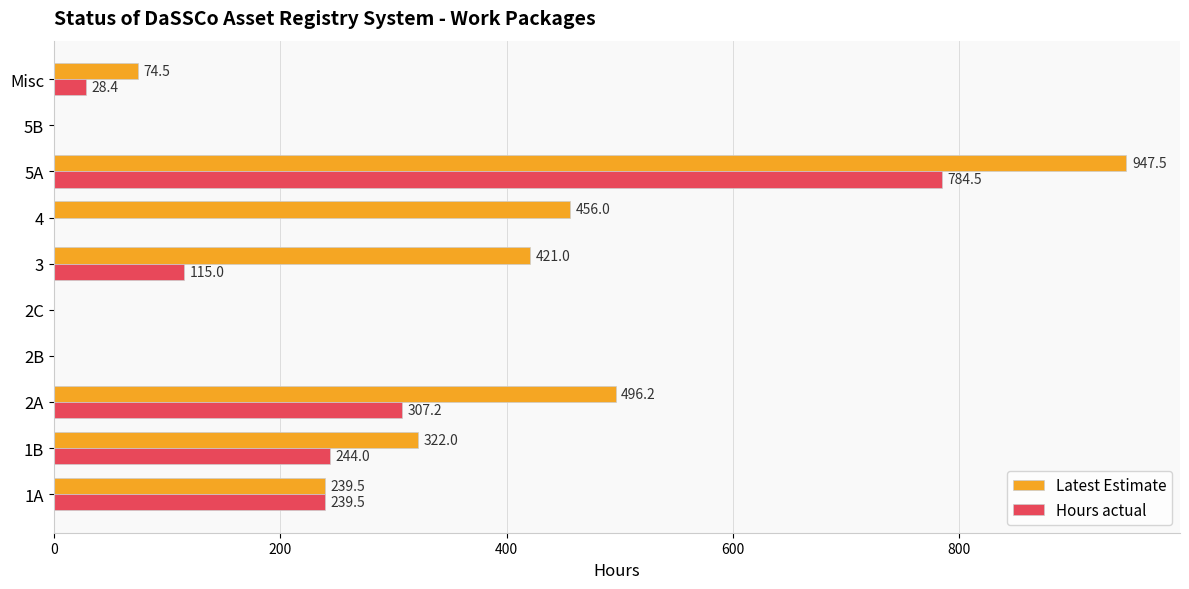

What is the total value across all series at 5A?

1732.0